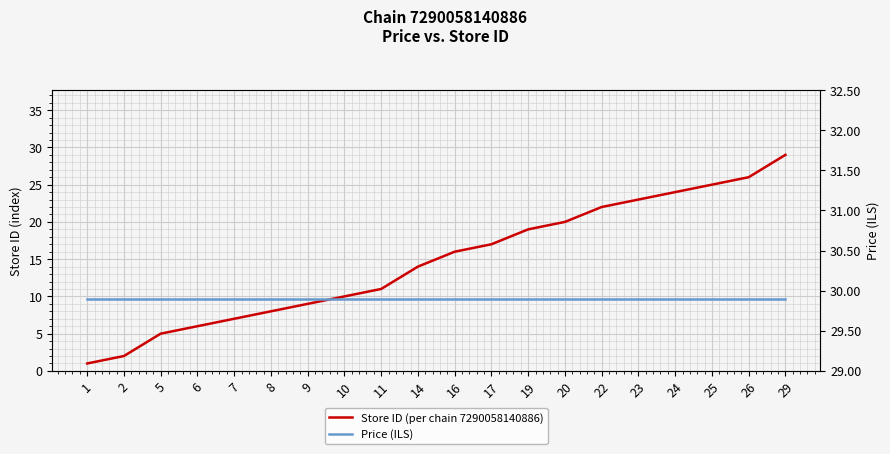

Count the number of categories in the chart.

20